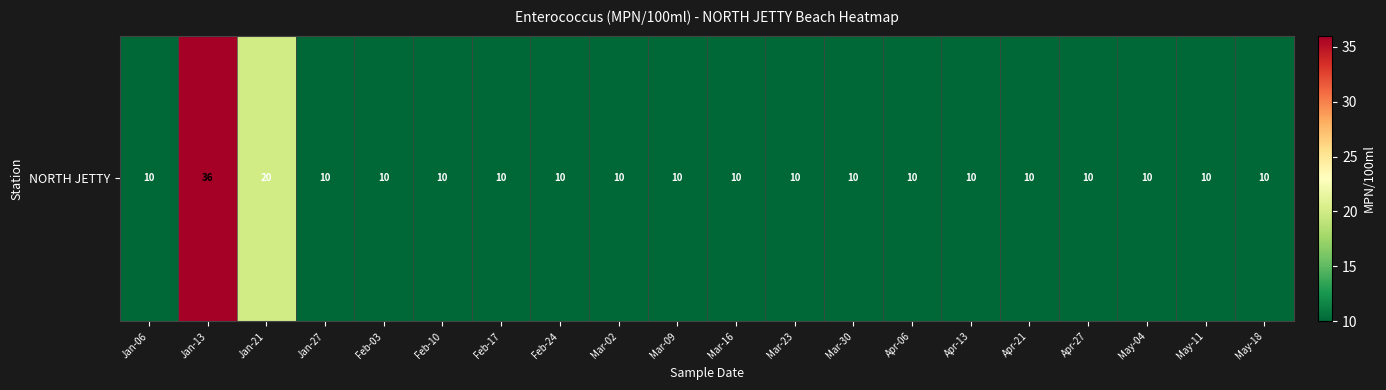

Which has a higher value, Feb-17 or Jan-27?

Feb-17